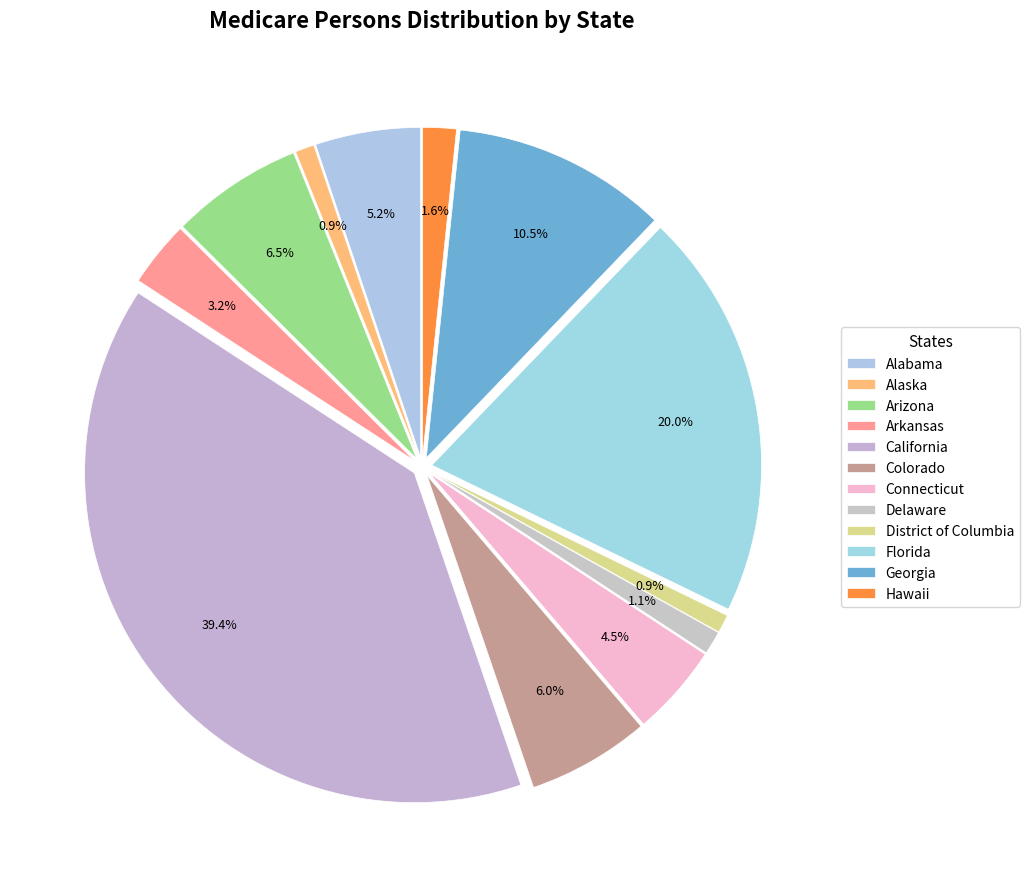

Is it true that Arkansas is 3% of the pie?

True